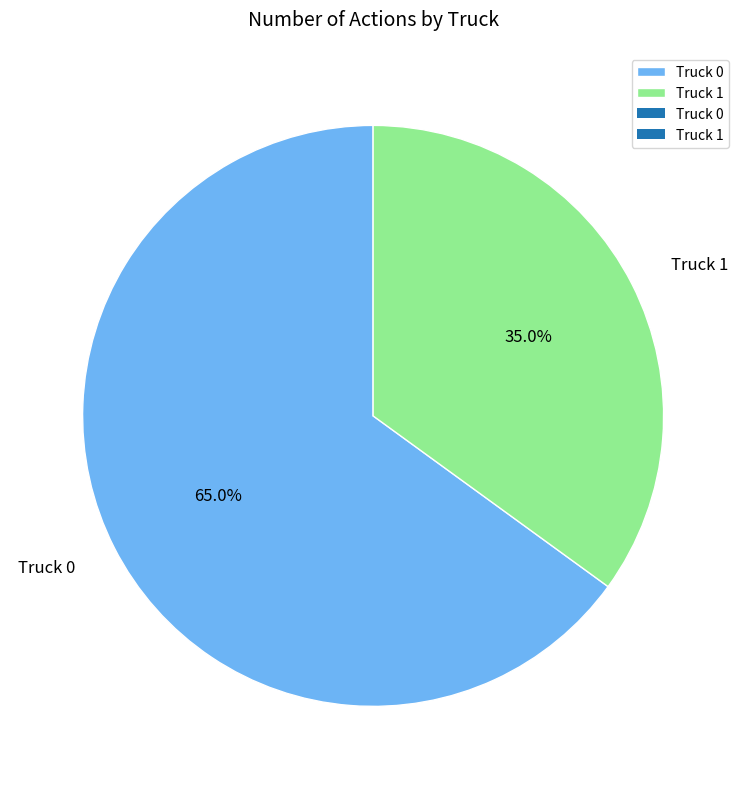

What percentage do Truck 1 and Truck 0 together represent?

100.0%